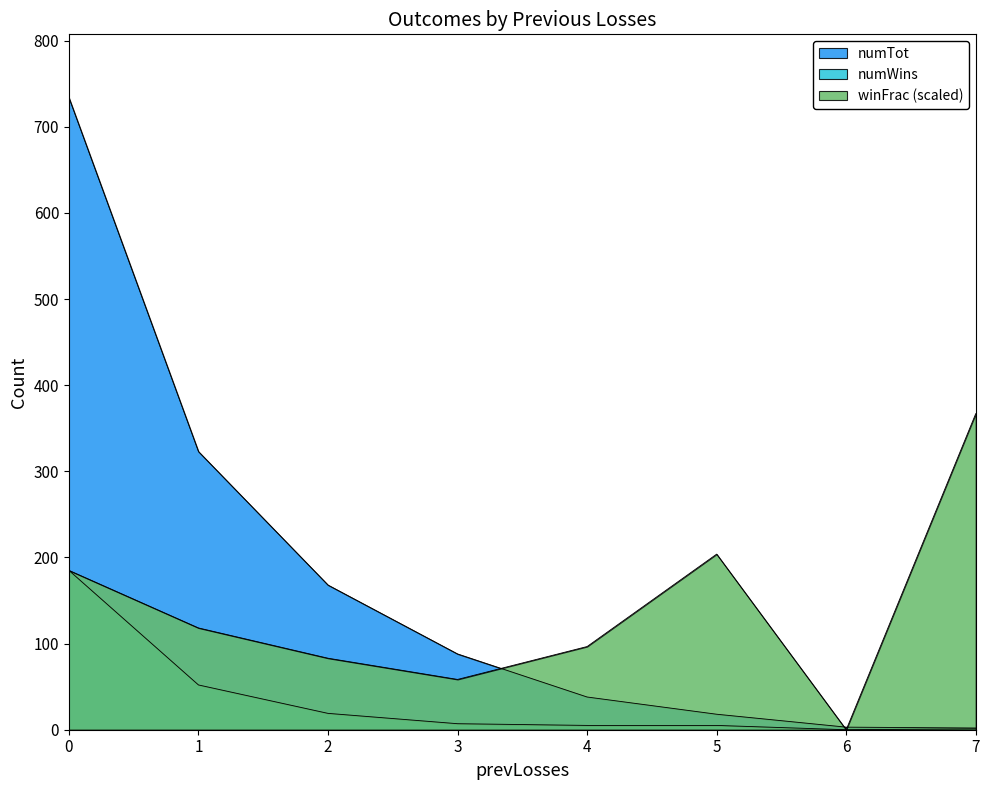

Reading left to right, what are all the values shown in this chart?

numTot: 0=734.0	1=323.0	2=168.0	3=88.0	4=38.0	5=18.0	6=3.0	7=2.0
numWins: 0=185.0	1=52.0	2=19.0	3=7.0	4=5.0	5=5.0	6=0.0	7=1.0
winFrac: 0=185.0	1=118.2	2=83.0	3=58.4	4=96.6	5=203.9	6=0.0	7=367.0